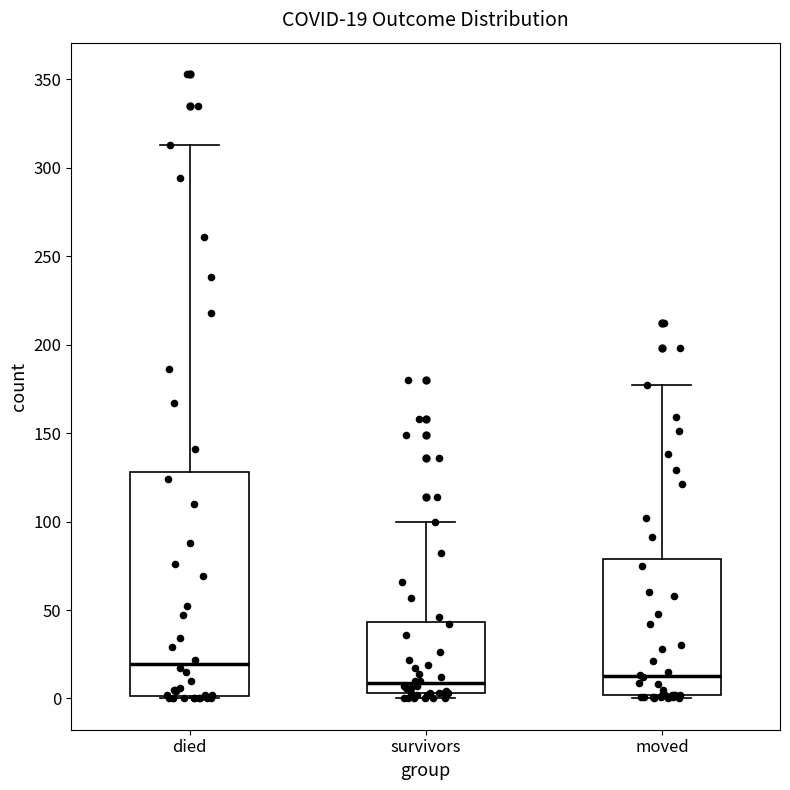

Which box has the highest median line?

died